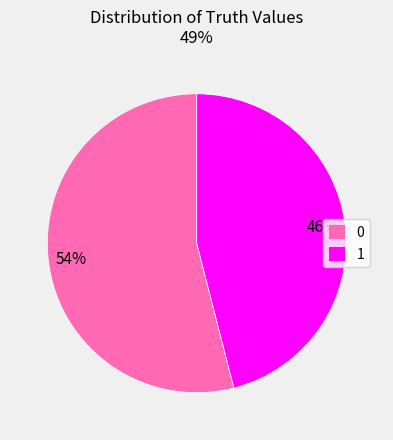

Combined, do 0 and 1 account for over 50%?

Yes